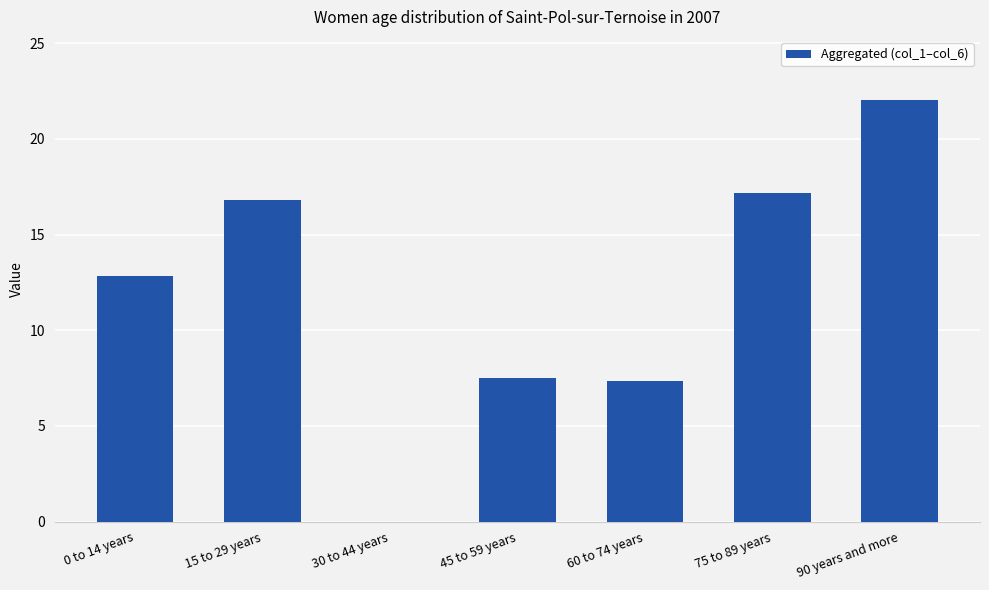

What is the sum of all values?

83.7